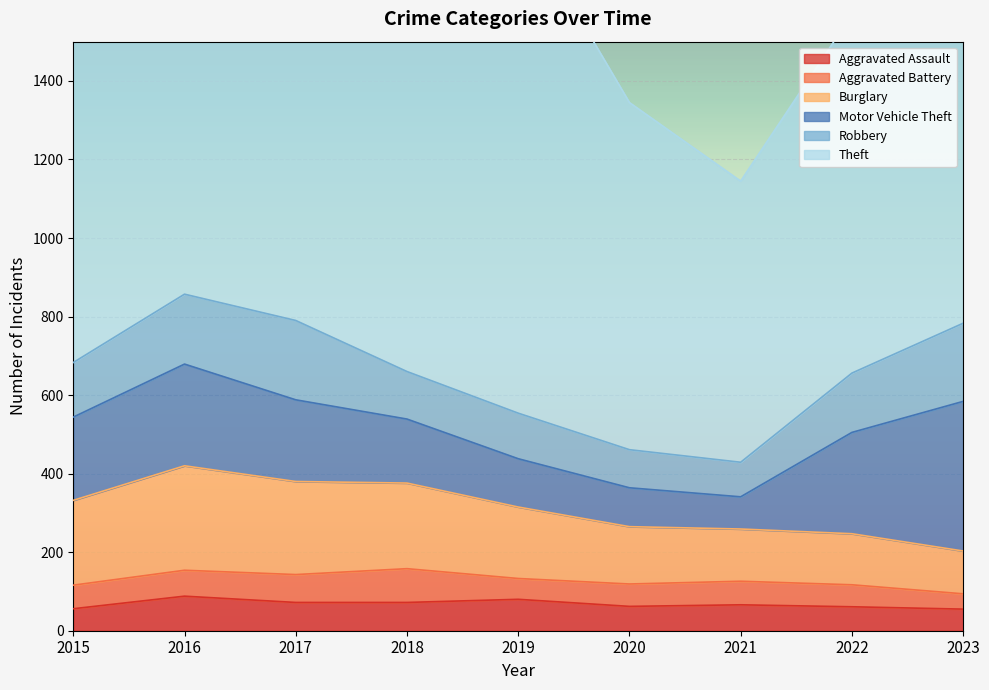

Reading right to left, what are all the values shown in this chart?

Aggravated Assault: 55	61	66	62	80	72	72	88	56
Aggravated Battery: 39	56	60	57	53	86	71	66	60
Burglary: 109	130	133	146	182	218	237	266	216
Motor Vehicle Theft: 381	258	82	99	123	163	208	259	212
Robbery: 199	151	88	97	116	121	202	178	139
Theft: 847	913	716	884	1272	1170	1188	1151	1041